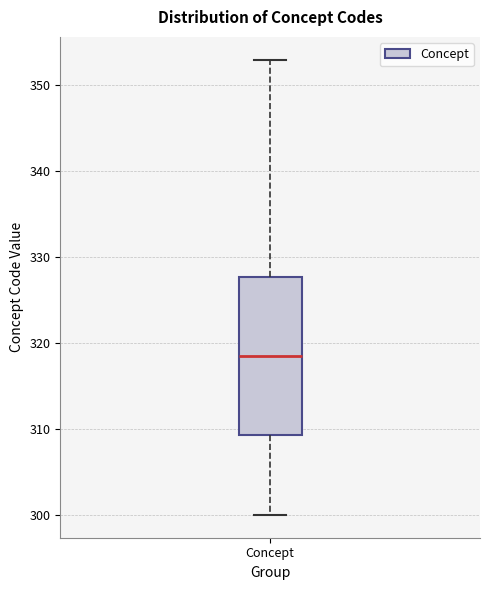

Transcribe this box plot: give where the median line is, the range the box spans, and where the two whiskers end, as read against the y-axis. The values are not printed on the chart, so give them approximately, as read against the axis.

median 319, box 309 to 328, whiskers 300 to 353